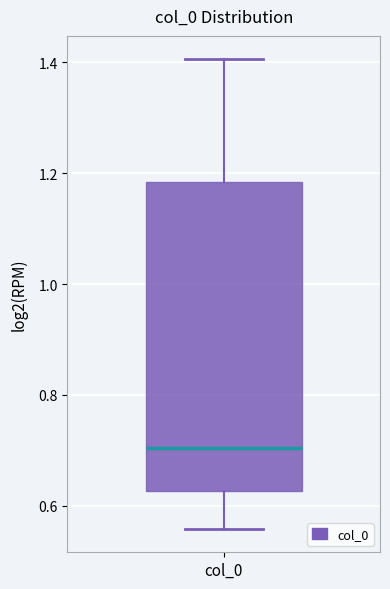

Transcribe this box plot: give where the median line is, the range the box spans, and where the two whiskers end, as read against the y-axis. The values are not printed on the chart, so give them approximately, as read against the axis.

median 0.70, box 0.62 to 1.18, whiskers 0.56 to 1.40